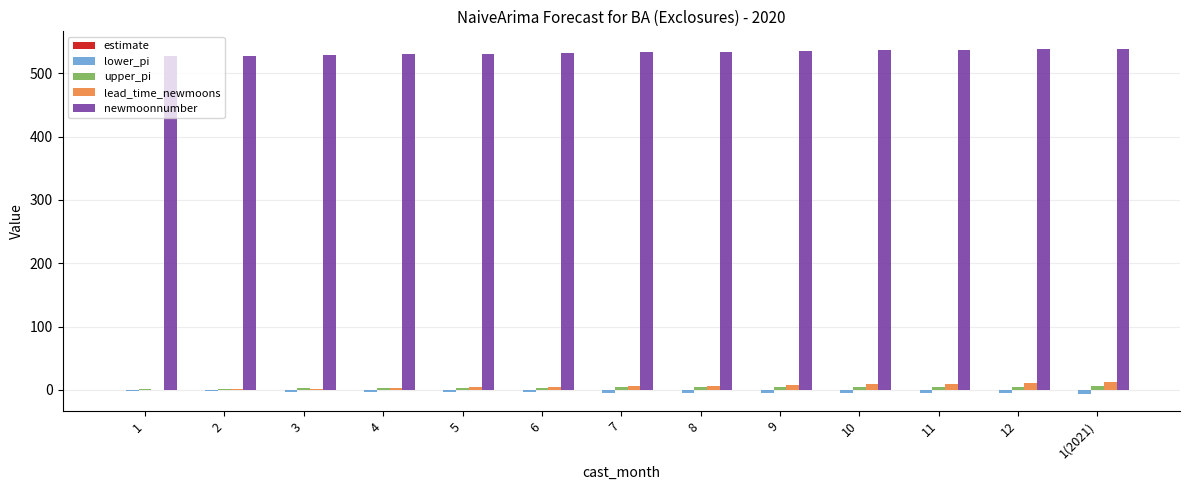

The value of newmoonnumber at 6 is 734.9. True or false?

False